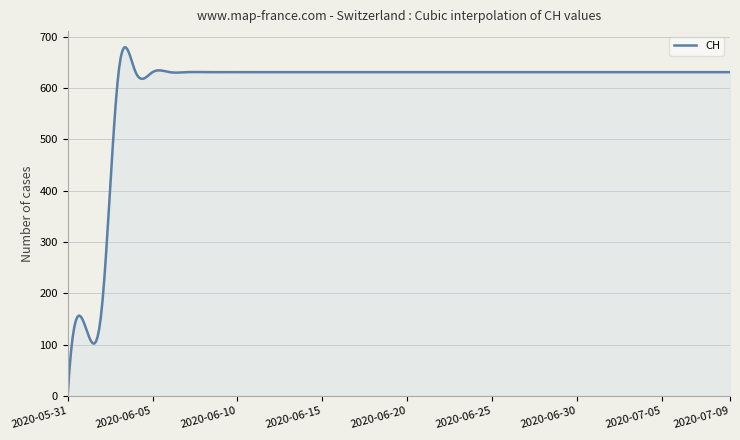

What is the difference between the maximum and minimum values?

679.5